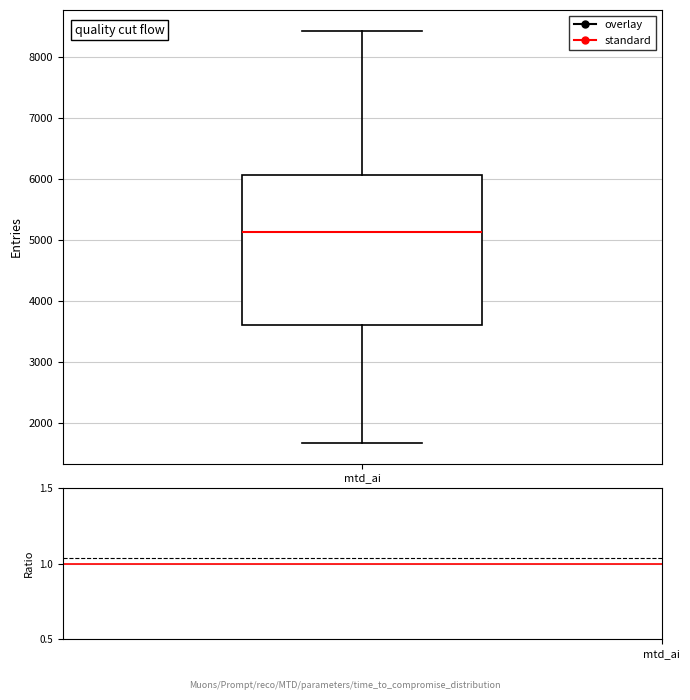

Transcribe this box plot: give where the median line is, the range the box spans, and where the two whiskers end, as read against the y-axis. The values are not printed on the chart, so give them approximately, as read against the axis.

median 5100, box 3600 to 6100, whiskers 1700 to 8400